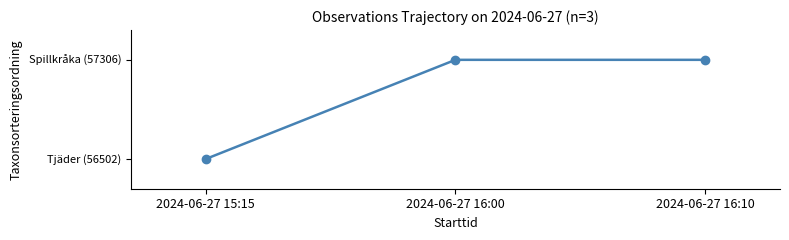

Approximately how many times larger is the value at 2024-06-27 15:15 compared to 2024-06-27 16:10?

1.0